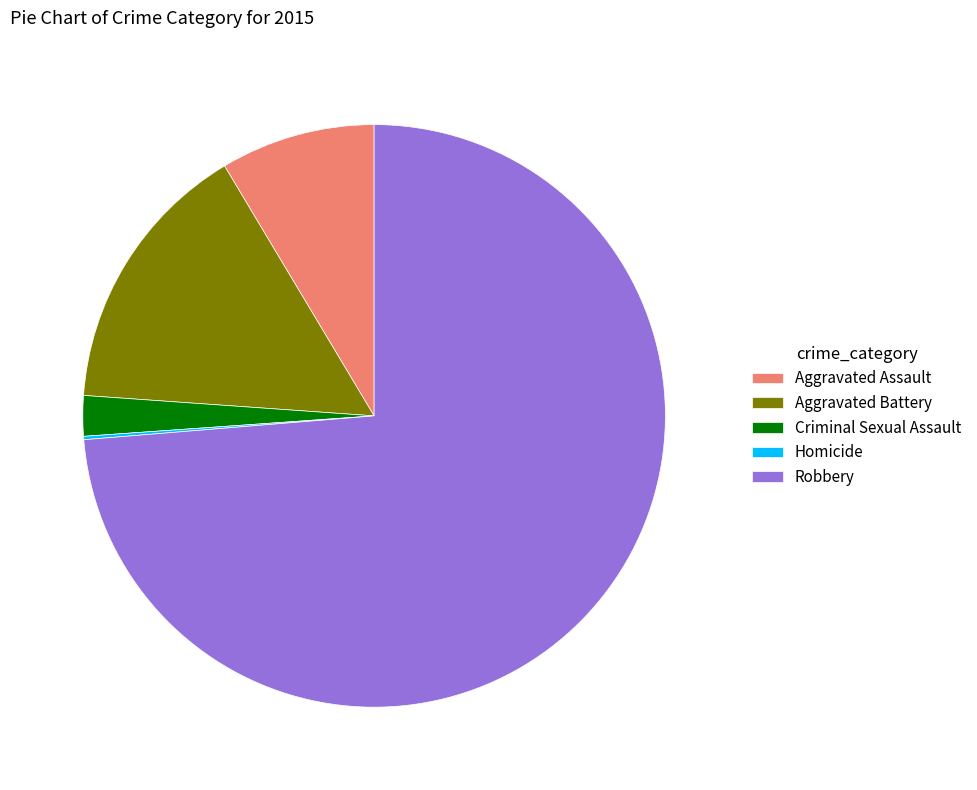

Is it true that Criminal Sexual Assault is 2% of the pie?

True